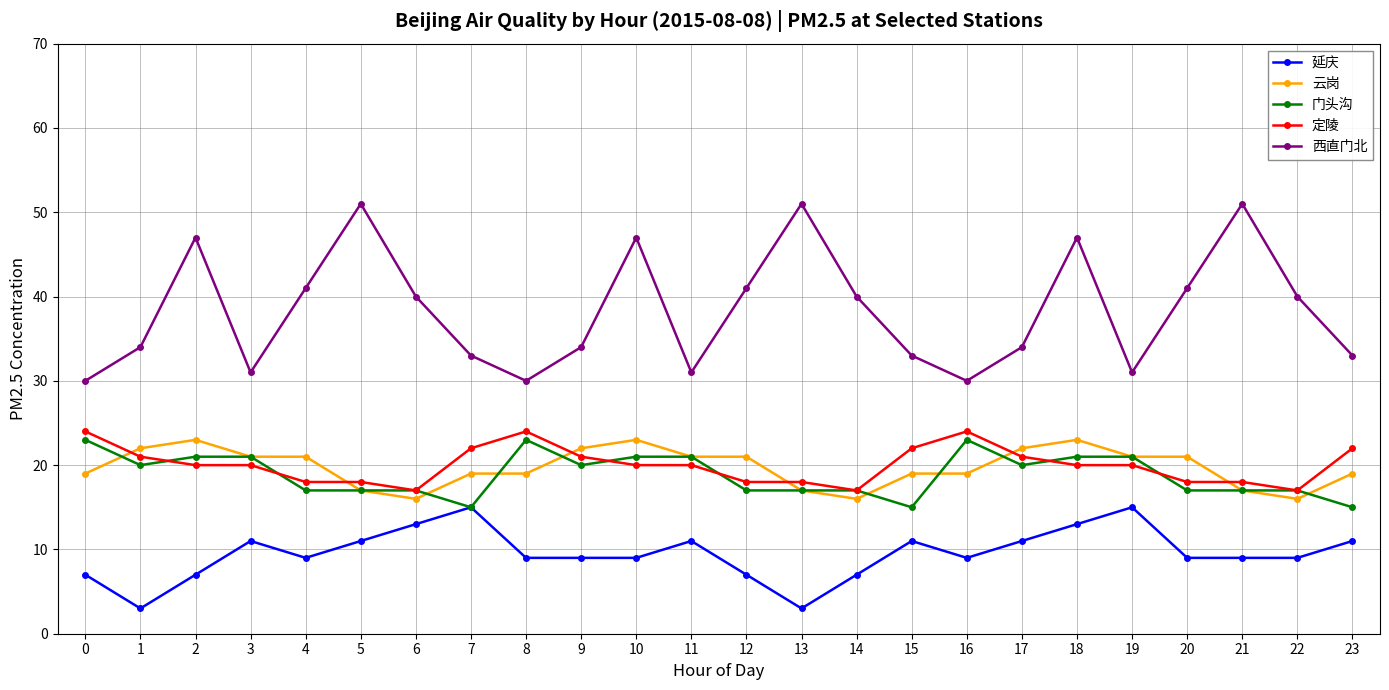

Count the number of categories in the chart.

24